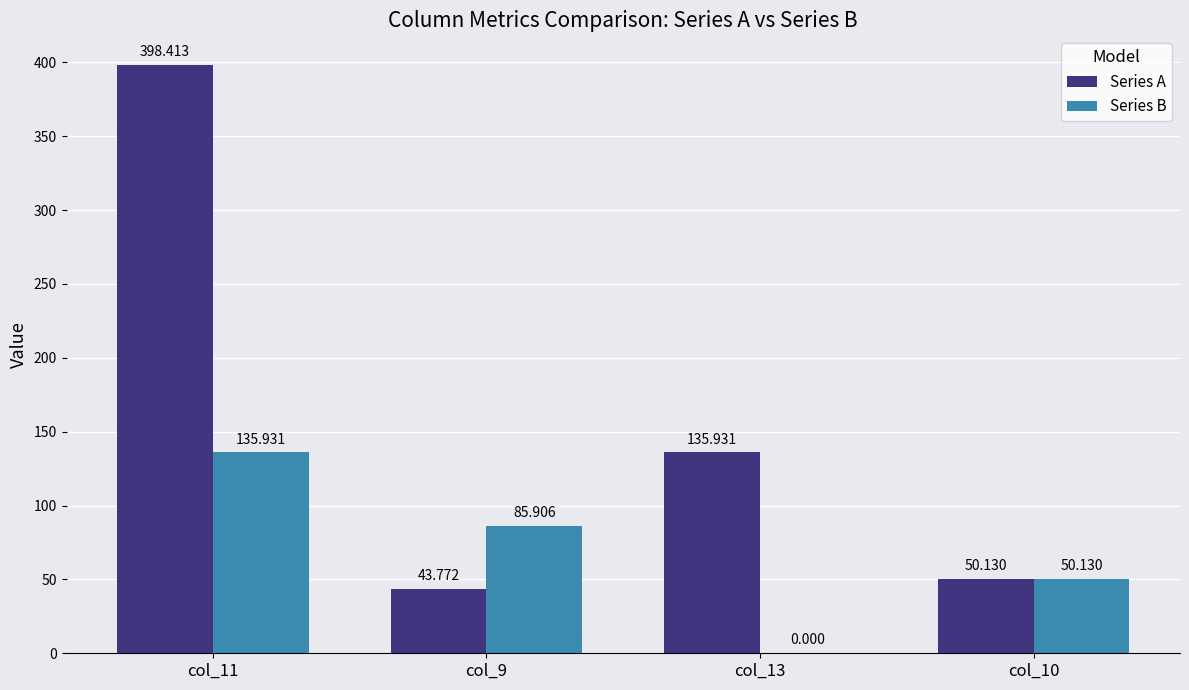

True or false: Series A has a value of 18.1 at col_9.

False